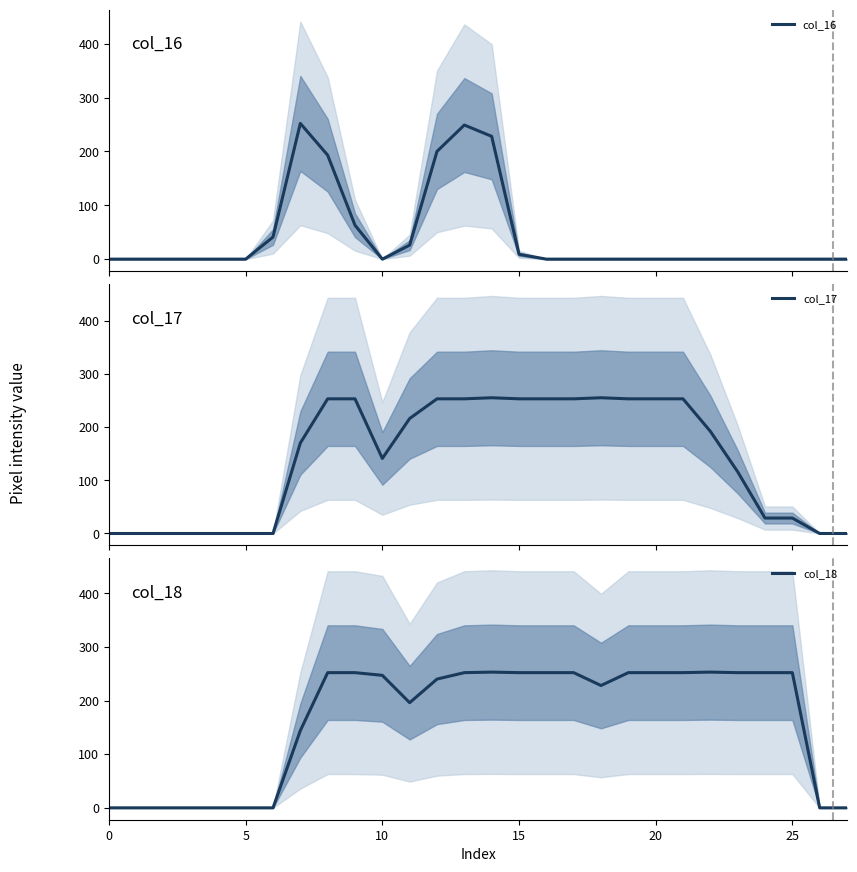

The col_18 series shows 253 at 14. True or false?

True